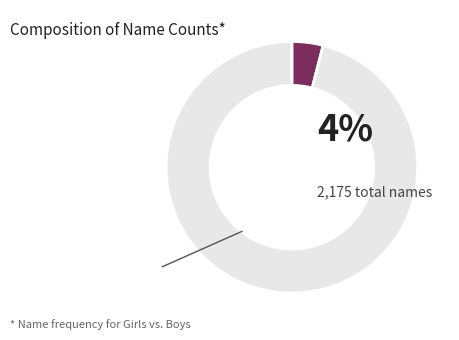

Is there any slice that represents more than half of the pie?

Yes